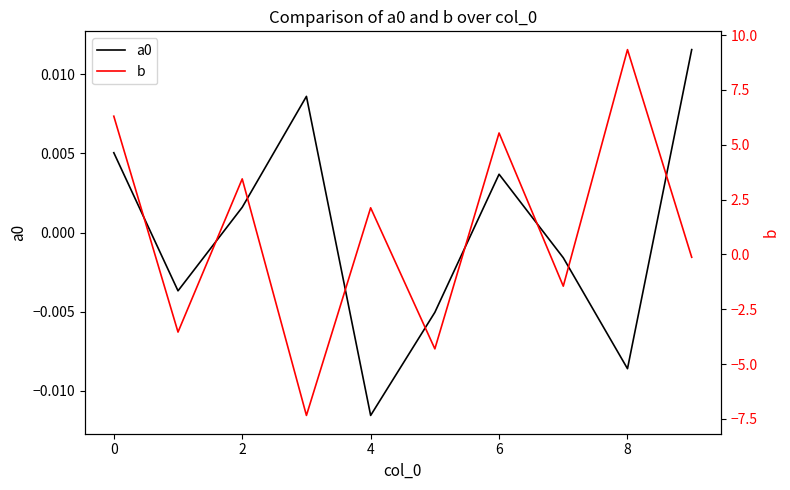

How many times do a0 and b cross each other?

9